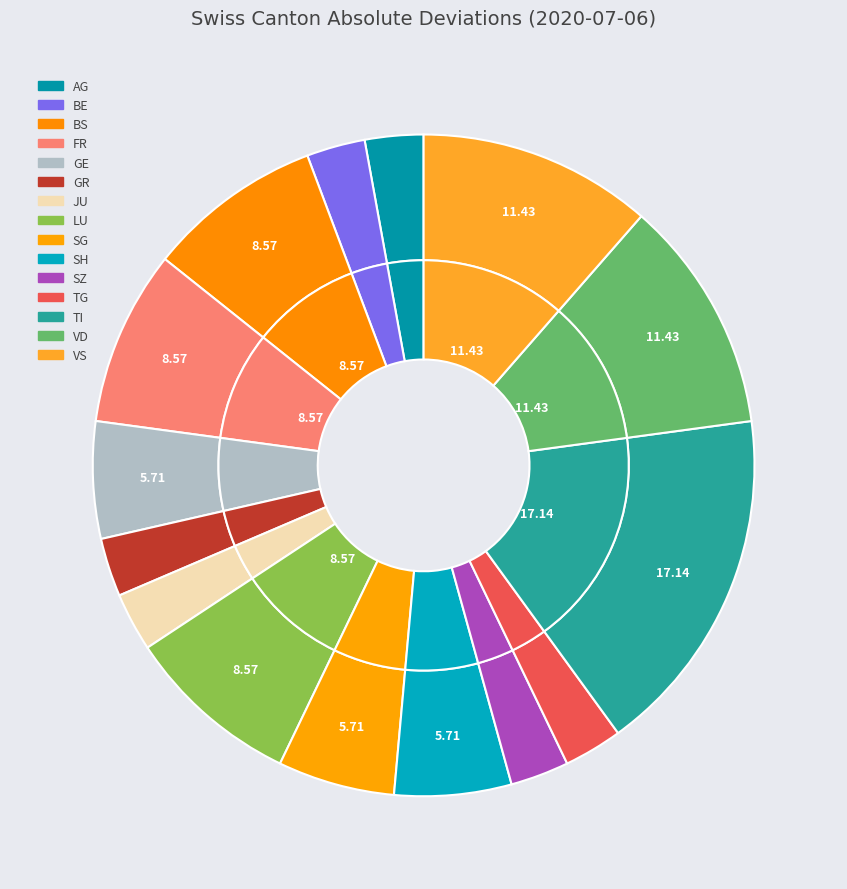

True or false: SG accounts for 1% of the total.

False